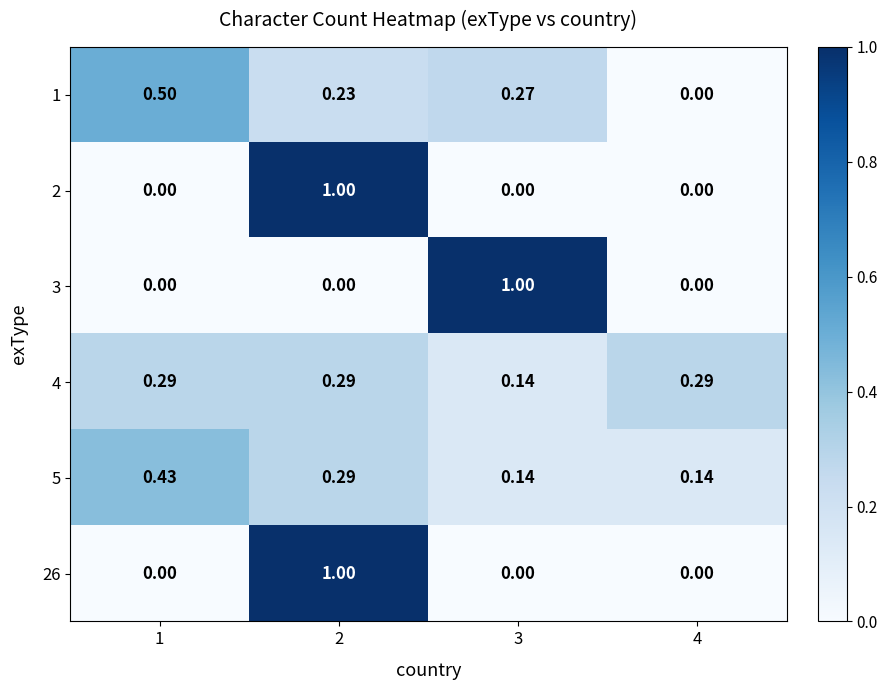

Is the value of 3 at 4 greater than the value of 4 at 4?

No